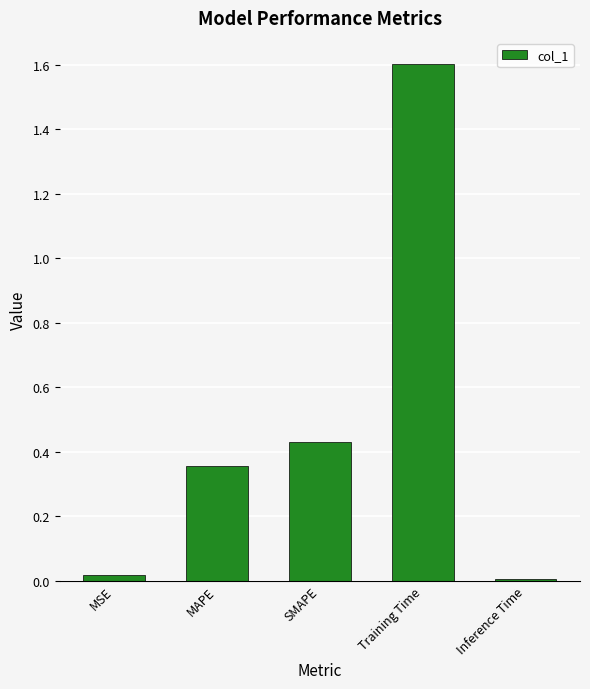

What is the change in value from SMAPE to Inference Time?

-0.4